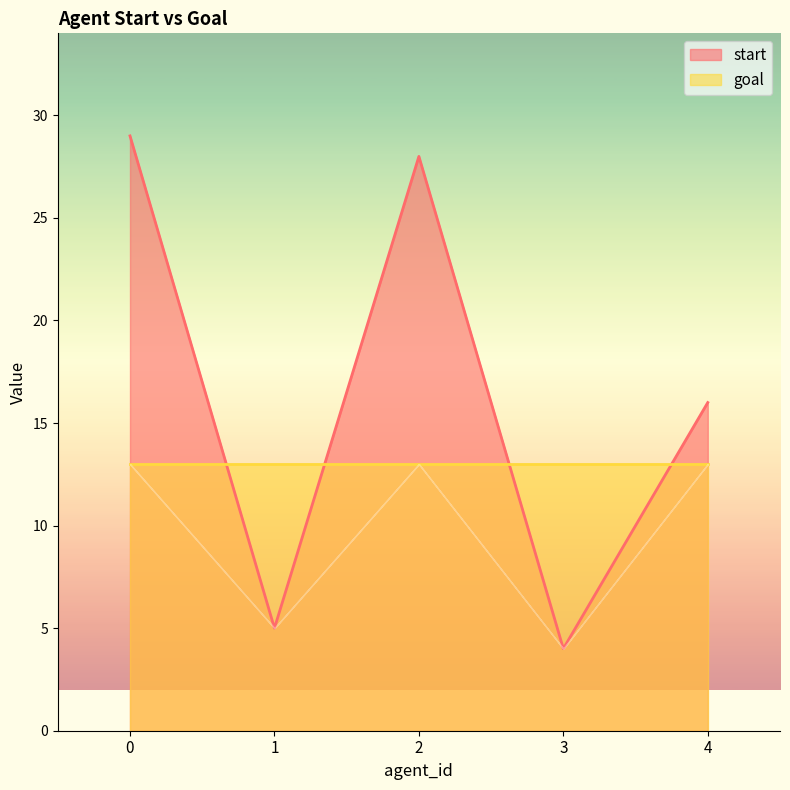

What is the difference between the maximum and minimum values?

25